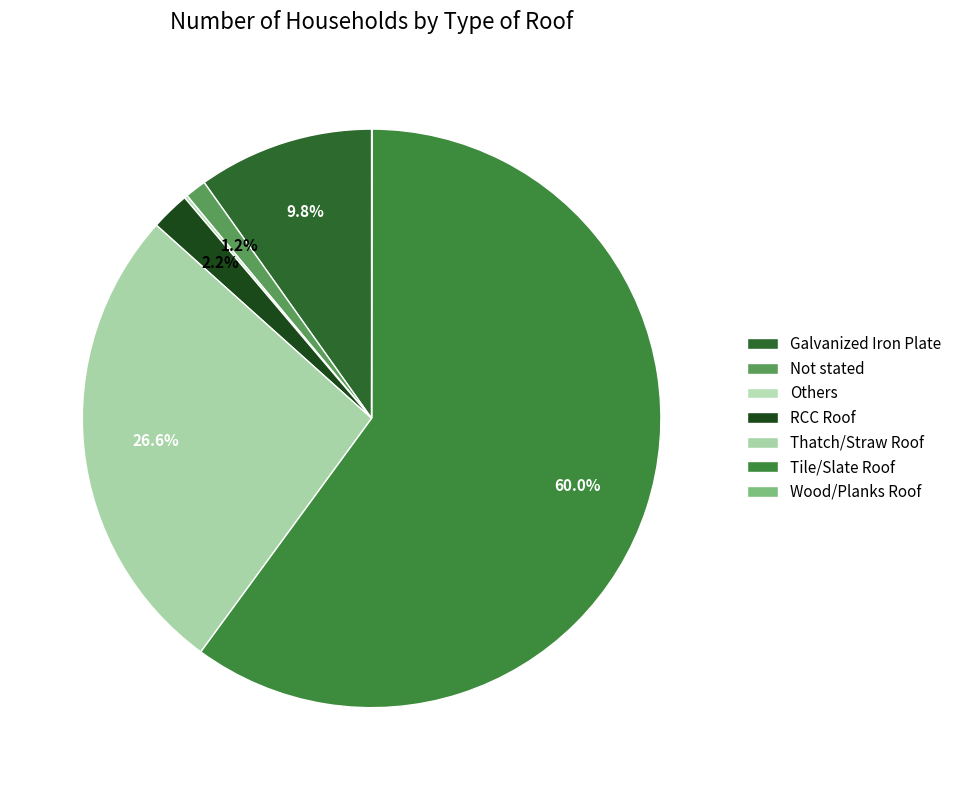

Is there any slice that represents more than half of the pie?

Yes